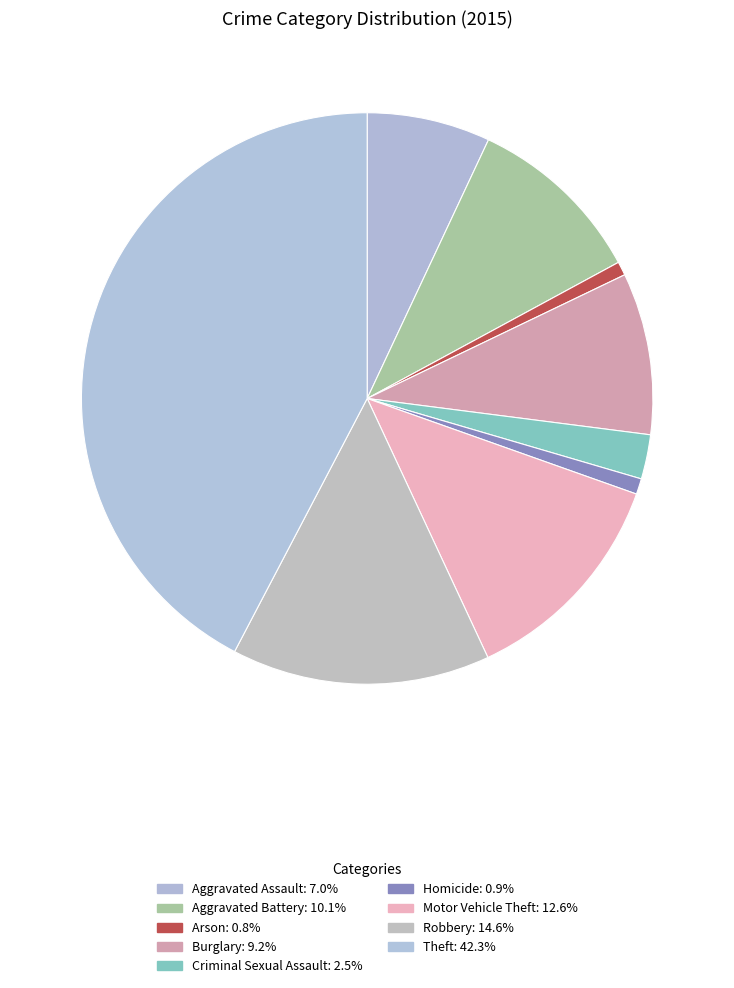

Does any single category account for the majority?

No